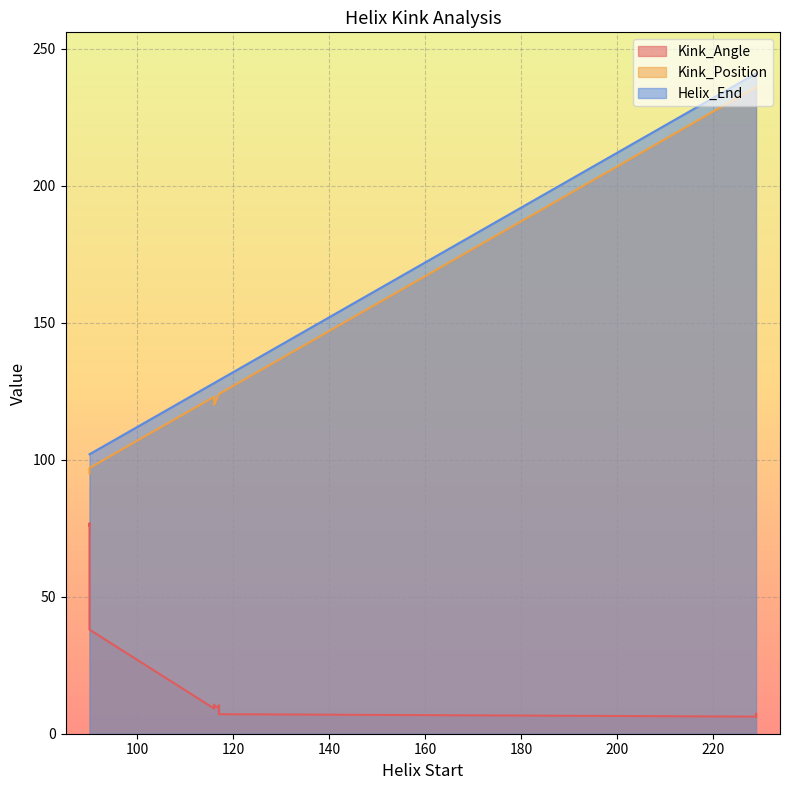

What are all the series names shown in the legend?

Kink_Angle, Kink_Position, Helix_End